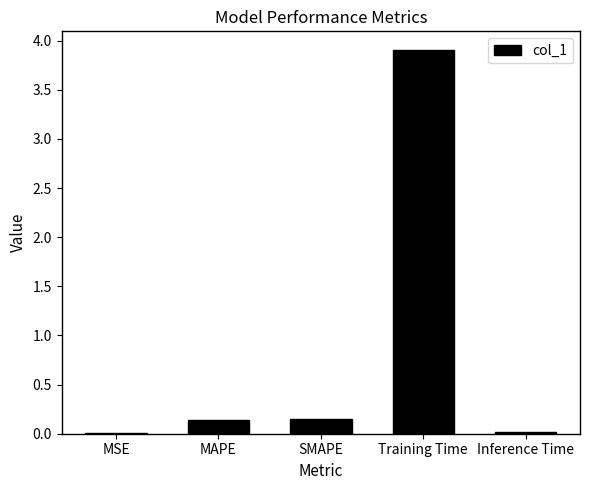

What is the greatest value displayed?

3.9